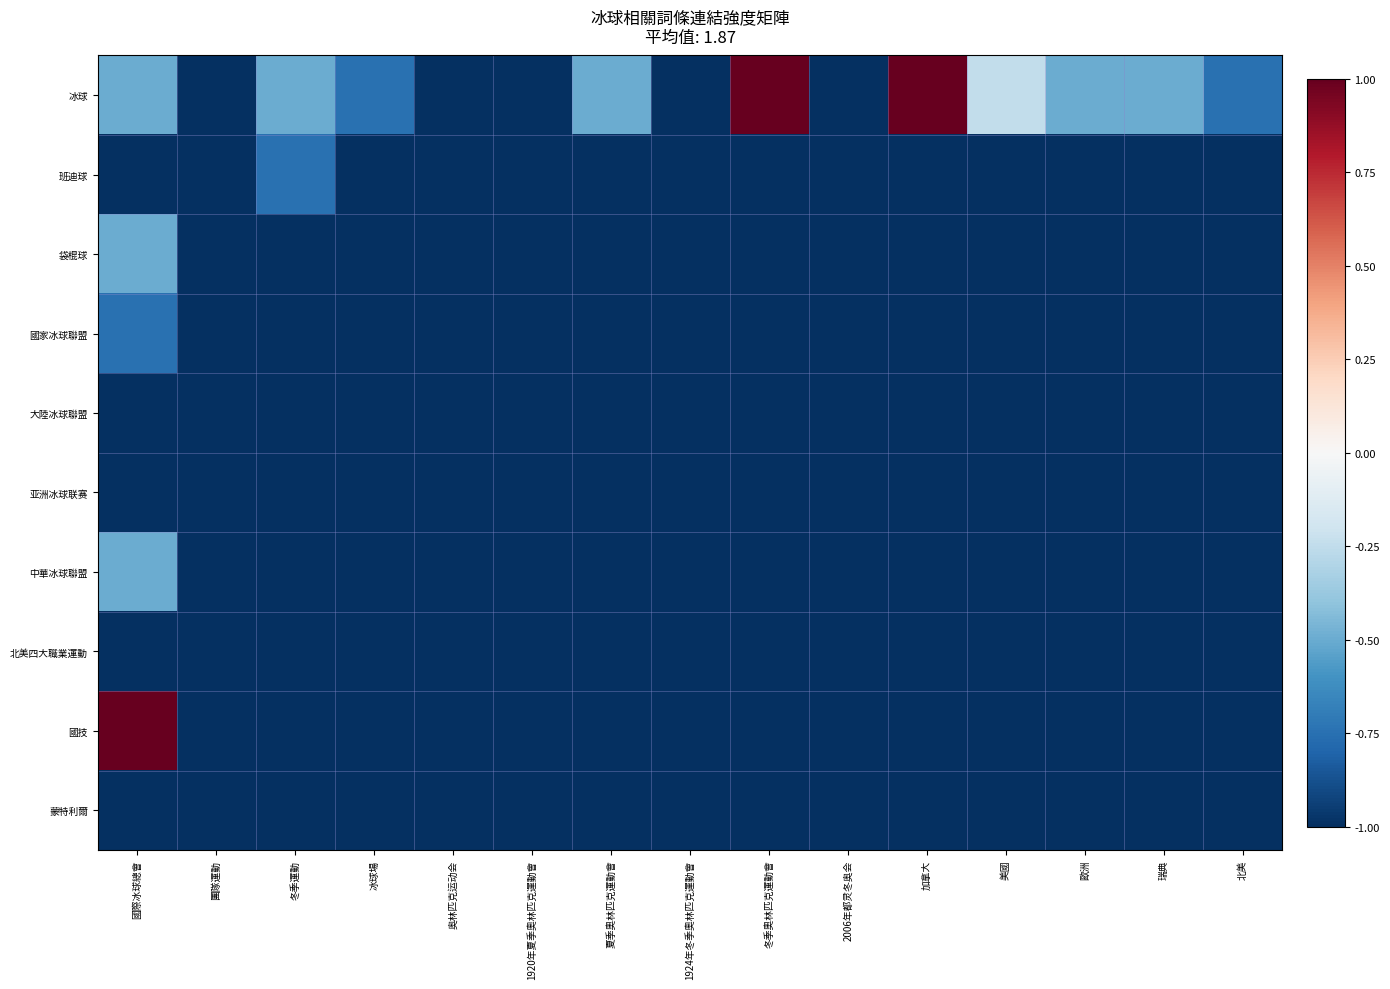

Reading left to right, transcribe all the data shown in this chart.

冰球: 國際冰球總會=-0.5	團隊運動=-1.0	冬季運動=-0.5	冰球場=-0.8	奥林匹克运动会=-1.0	1920年夏季奧林匹克運動會=-1.0	夏季奧林匹克運動會=-0.5	1924年冬季奧林匹克運動會=-1.0	冬季奧林匹克運動會=1.0	2006年都灵冬奥会=-1.0	加拿大=1.0	美國=-0.2	歐洲=-0.5	瑞典=-0.5	北美=-0.8
班迪球: 國際冰球總會=-1.0	團隊運動=-1.0	冬季運動=-0.8	冰球場=-1.0	奥林匹克运动会=-1.0	1920年夏季奧林匹克運動會=-1.0	夏季奧林匹克運動會=-1.0	1924年冬季奧林匹克運動會=-1.0	冬季奧林匹克運動會=-1.0	2006年都灵冬奥会=-1.0	加拿大=-1.0	美國=-1.0	歐洲=-1.0	瑞典=-1.0	北美=-1.0
袋棍球: 國際冰球總會=-0.5	團隊運動=-1.0	冬季運動=-1.0	冰球場=-1.0	奥林匹克运动会=-1.0	1920年夏季奧林匹克運動會=-1.0	夏季奧林匹克運動會=-1.0	1924年冬季奧林匹克運動會=-1.0	冬季奧林匹克運動會=-1.0	2006年都灵冬奥会=-1.0	加拿大=-1.0	美國=-1.0	歐洲=-1.0	瑞典=-1.0	北美=-1.0
國家冰球聯盟: 國際冰球總會=-0.8	團隊運動=-1.0	冬季運動=-1.0	冰球場=-1.0	奥林匹克运动会=-1.0	1920年夏季奧林匹克運動會=-1.0	夏季奧林匹克運動會=-1.0	1924年冬季奧林匹克運動會=-1.0	冬季奧林匹克運動會=-1.0	2006年都灵冬奥会=-1.0	加拿大=-1.0	美國=-1.0	歐洲=-1.0	瑞典=-1.0	北美=-1.0
大陸冰球聯盟: 國際冰球總會=-1.0	團隊運動=-1.0	冬季運動=-1.0	冰球場=-1.0	奥林匹克运动会=-1.0	1920年夏季奧林匹克運動會=-1.0	夏季奧林匹克運動會=-1.0	1924年冬季奧林匹克運動會=-1.0	冬季奧林匹克運動會=-1.0	2006年都灵冬奥会=-1.0	加拿大=-1.0	美國=-1.0	歐洲=-1.0	瑞典=-1.0	北美=-1.0
亚洲冰球联赛: 國際冰球總會=-1.0	團隊運動=-1.0	冬季運動=-1.0	冰球場=-1.0	奥林匹克运动会=-1.0	1920年夏季奧林匹克運動會=-1.0	夏季奧林匹克運動會=-1.0	1924年冬季奧林匹克運動會=-1.0	冬季奧林匹克運動會=-1.0	2006年都灵冬奥会=-1.0	加拿大=-1.0	美國=-1.0	歐洲=-1.0	瑞典=-1.0	北美=-1.0
中華冰球聯盟: 國際冰球總會=-0.5	團隊運動=-1.0	冬季運動=-1.0	冰球場=-1.0	奥林匹克运动会=-1.0	1920年夏季奧林匹克運動會=-1.0	夏季奧林匹克運動會=-1.0	1924年冬季奧林匹克運動會=-1.0	冬季奧林匹克運動會=-1.0	2006年都灵冬奥会=-1.0	加拿大=-1.0	美國=-1.0	歐洲=-1.0	瑞典=-1.0	北美=-1.0
北美四大職業運動: 國際冰球總會=-1.0	團隊運動=-1.0	冬季運動=-1.0	冰球場=-1.0	奥林匹克运动会=-1.0	1920年夏季奧林匹克運動會=-1.0	夏季奧林匹克運動會=-1.0	1924年冬季奧林匹克運動會=-1.0	冬季奧林匹克運動會=-1.0	2006年都灵冬奥会=-1.0	加拿大=-1.0	美國=-1.0	歐洲=-1.0	瑞典=-1.0	北美=-1.0
國技: 國際冰球總會=1.0	團隊運動=-1.0	冬季運動=-1.0	冰球場=-1.0	奥林匹克运动会=-1.0	1920年夏季奧林匹克運動會=-1.0	夏季奧林匹克運動會=-1.0	1924年冬季奧林匹克運動會=-1.0	冬季奧林匹克運動會=-1.0	2006年都灵冬奥会=-1.0	加拿大=-1.0	美國=-1.0	歐洲=-1.0	瑞典=-1.0	北美=-1.0
蒙特利爾: 國際冰球總會=-1.0	團隊運動=-1.0	冬季運動=-1.0	冰球場=-1.0	奥林匹克运动会=-1.0	1920年夏季奧林匹克運動會=-1.0	夏季奧林匹克運動會=-1.0	1924年冬季奧林匹克運動會=-1.0	冬季奧林匹克運動會=-1.0	2006年都灵冬奥会=-1.0	加拿大=-1.0	美國=-1.0	歐洲=-1.0	瑞典=-1.0	北美=-1.0